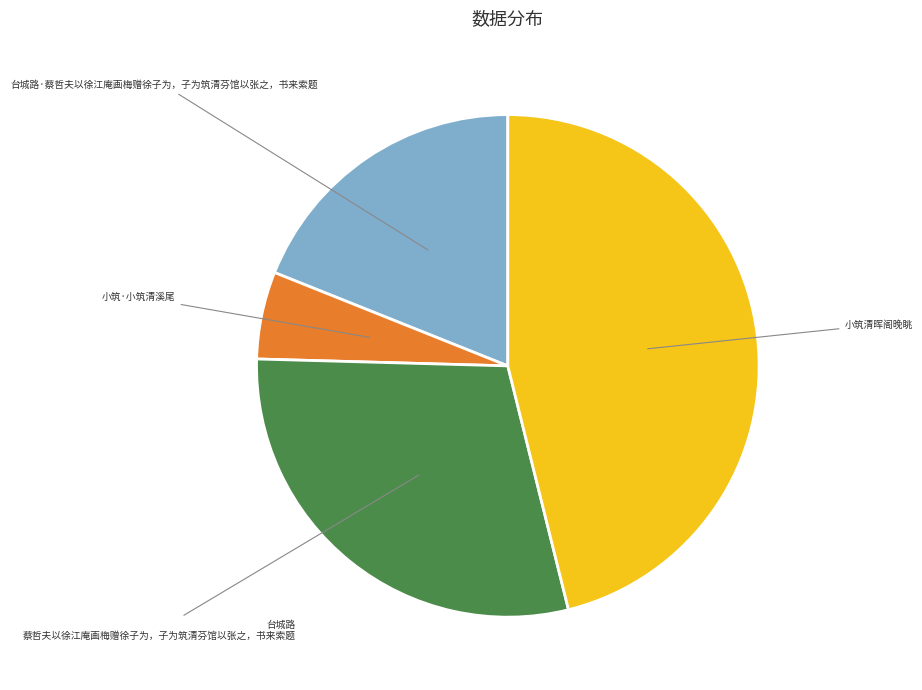

How many slices are in this pie chart?

4